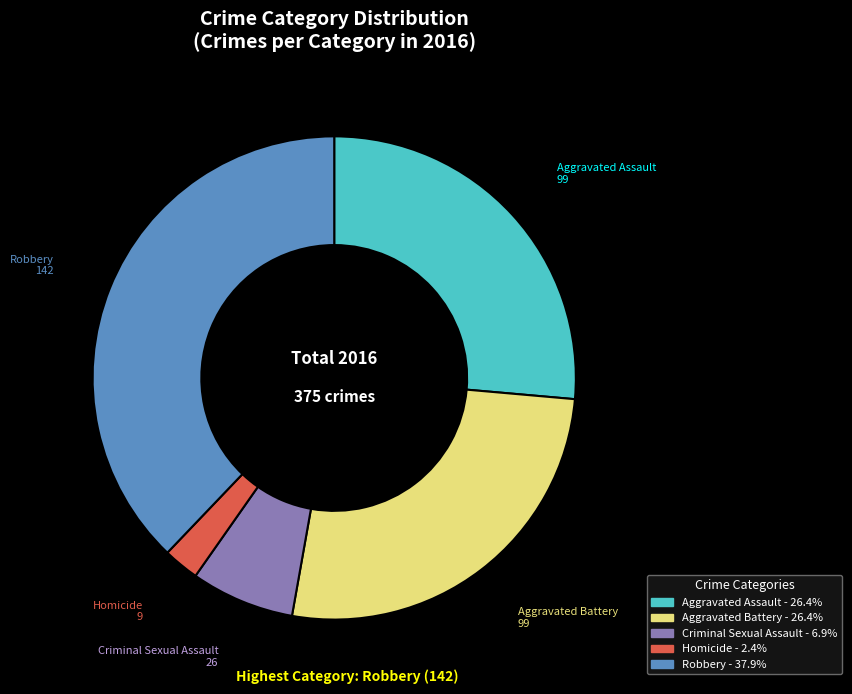

Count the number of slices in the pie.

5